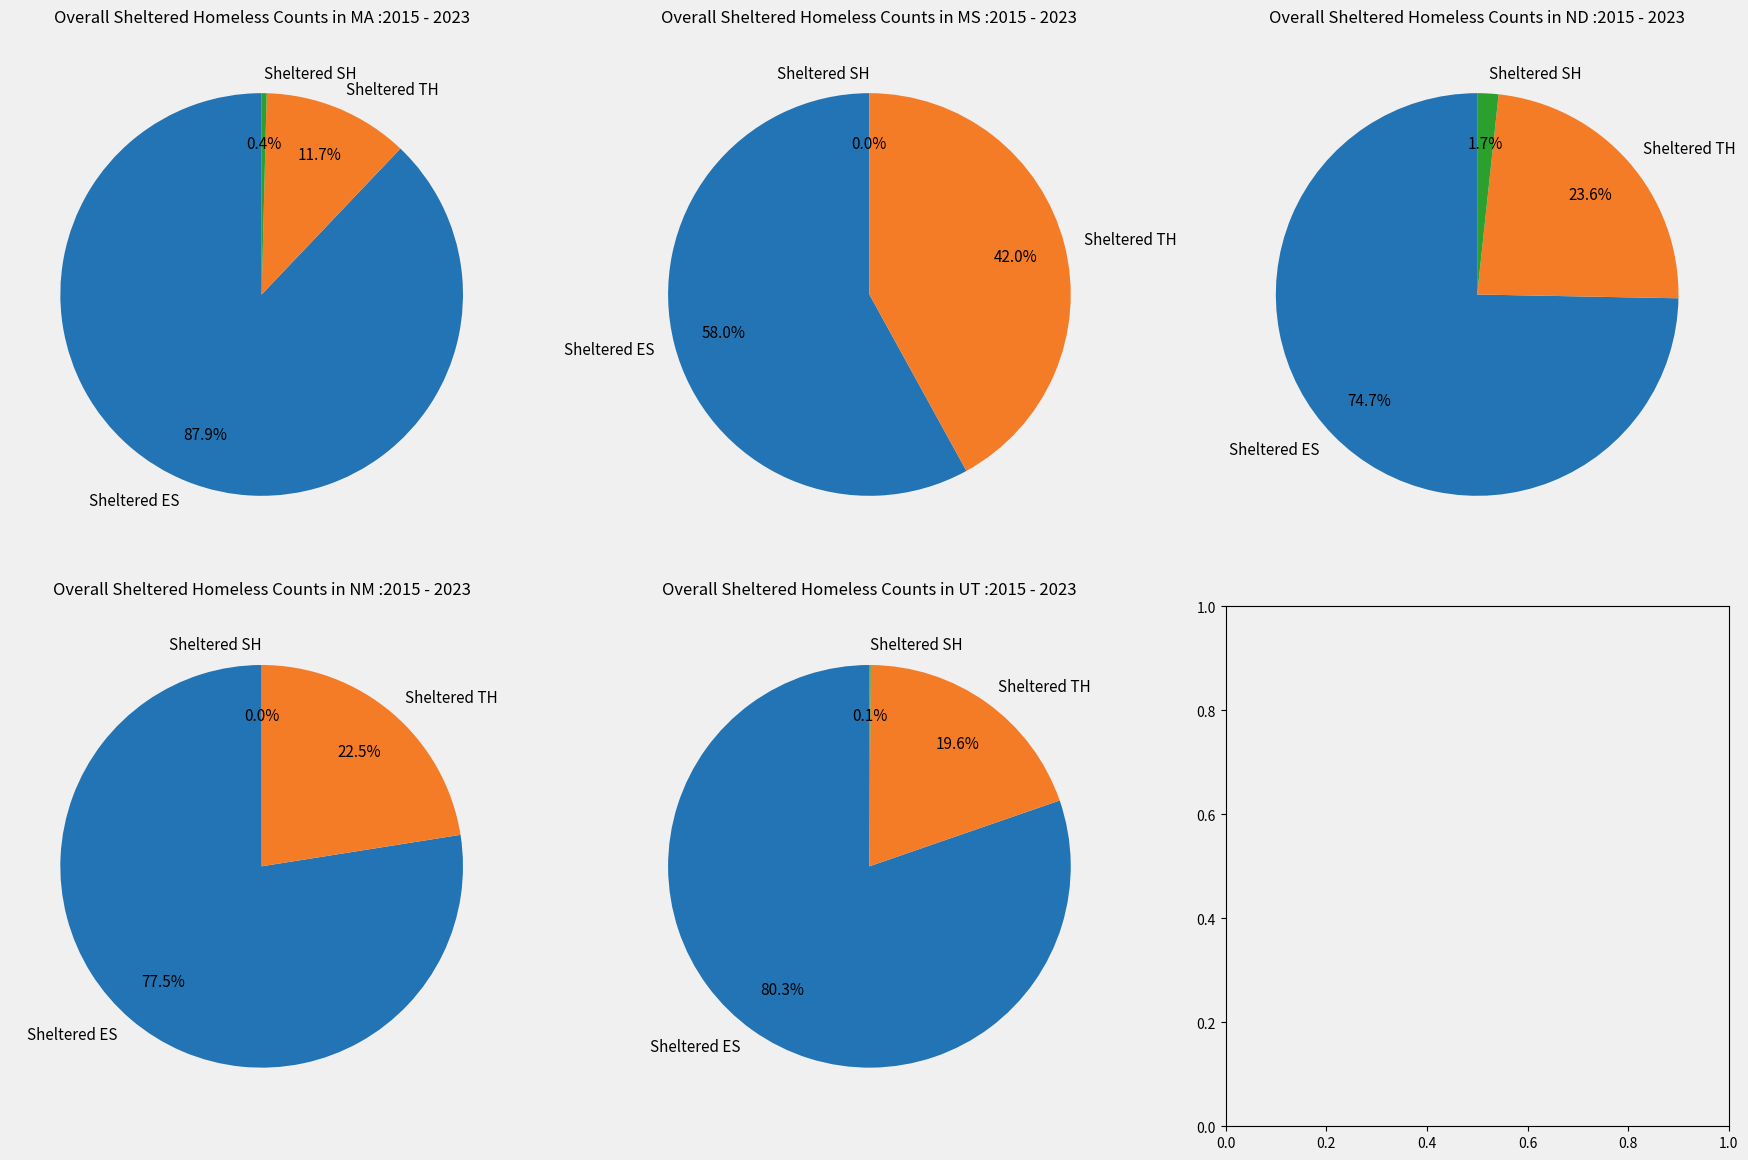

Rank the series at 0 from highest to lowest value.

Sheltered ES, Sheltered TH, Sheltered SH